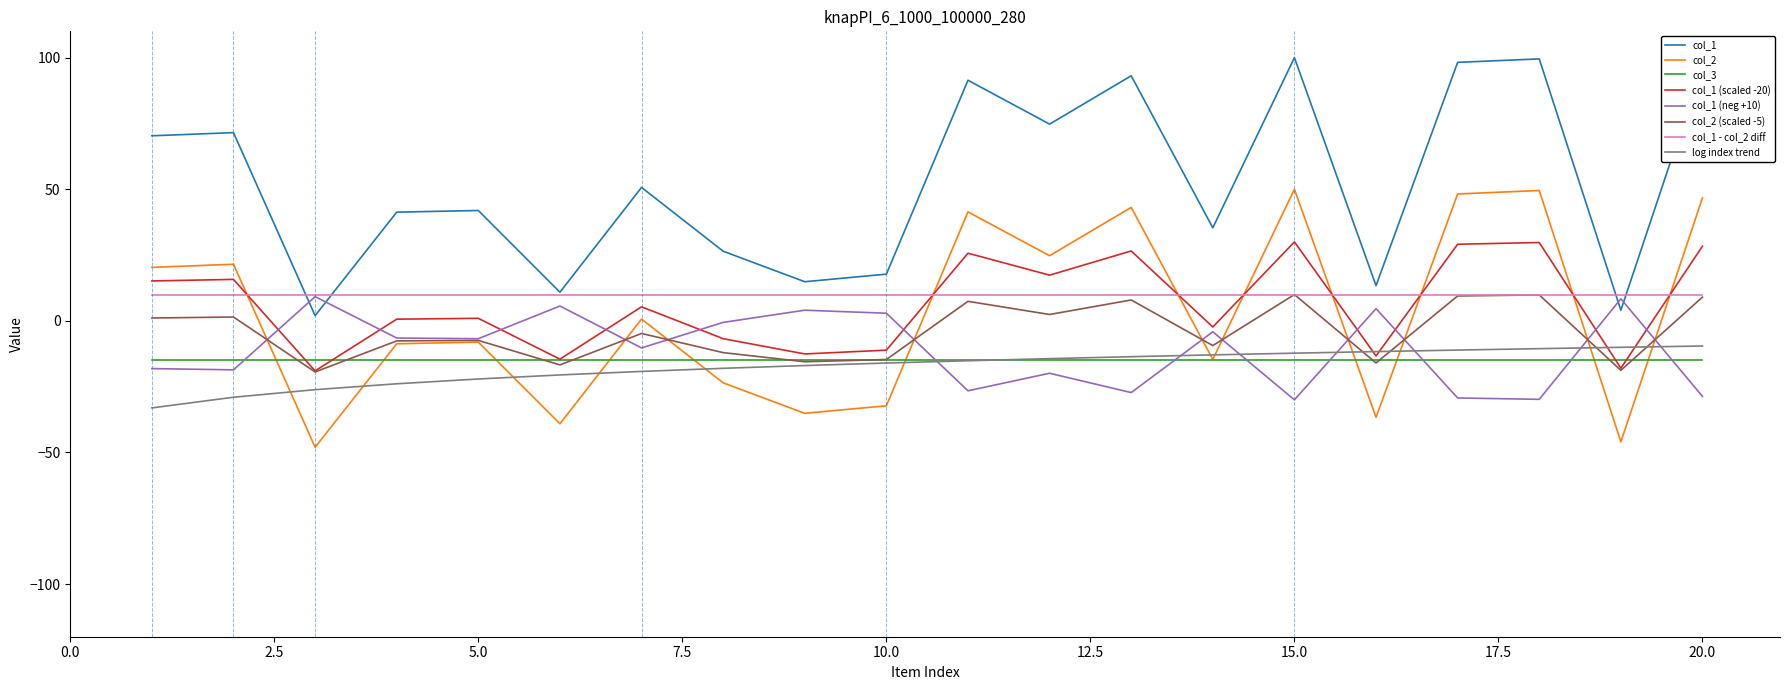

What is the maximum value shown in the chart?

100.0